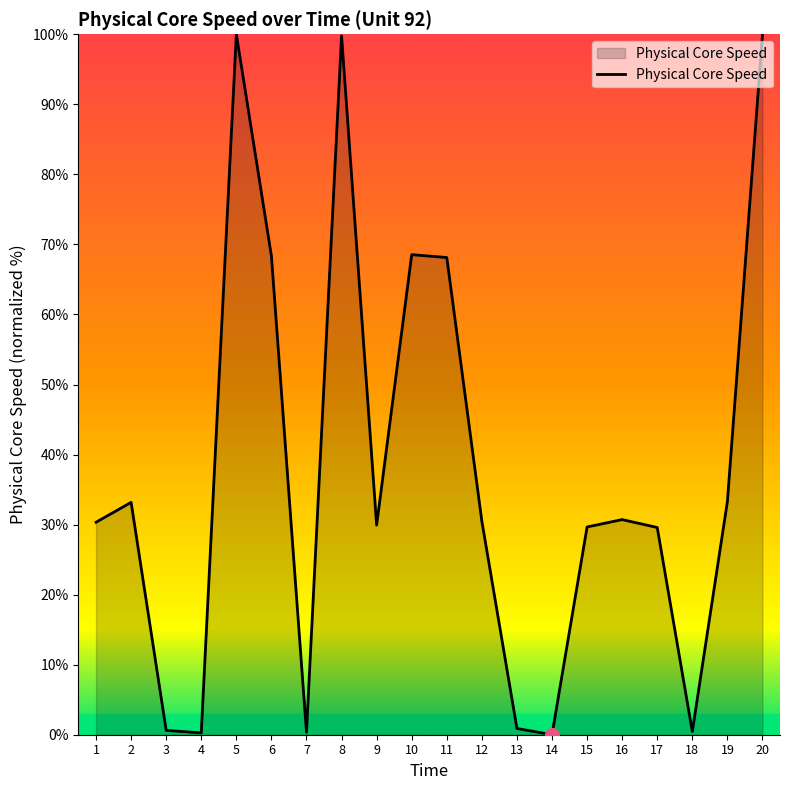

The value at 11 is 20.6. True or false?

False